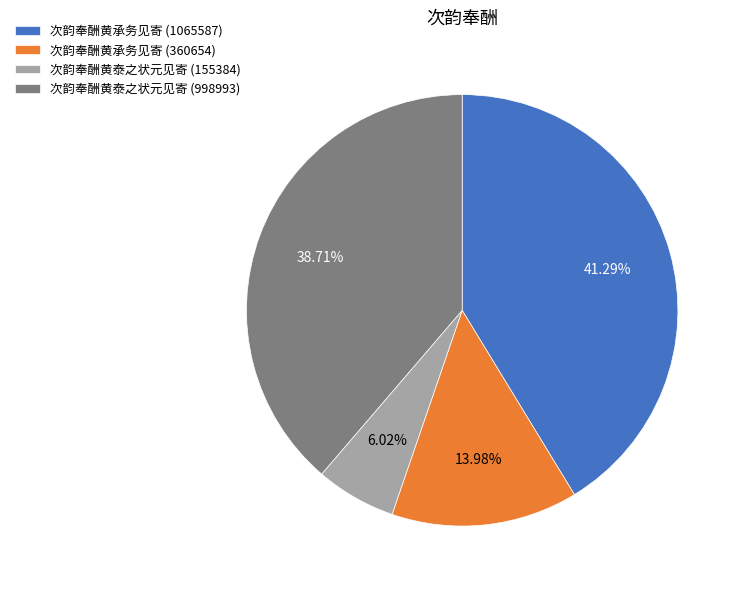

Rank the categories by value from lowest to highest.

次韵奉酬黄泰之状元见寄 (155384), 次韵奉酬黄承务见寄 (360654), 次韵奉酬黄泰之状元见寄 (998993), 次韵奉酬黄承务见寄 (1065587)